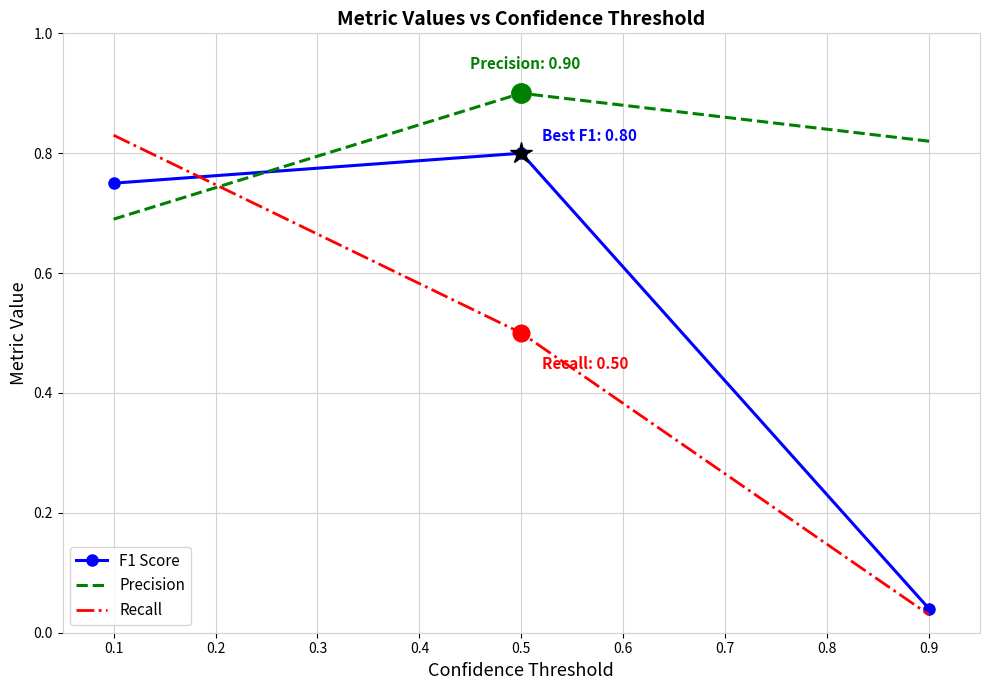

Which series has the largest range (max minus min)?

Recall